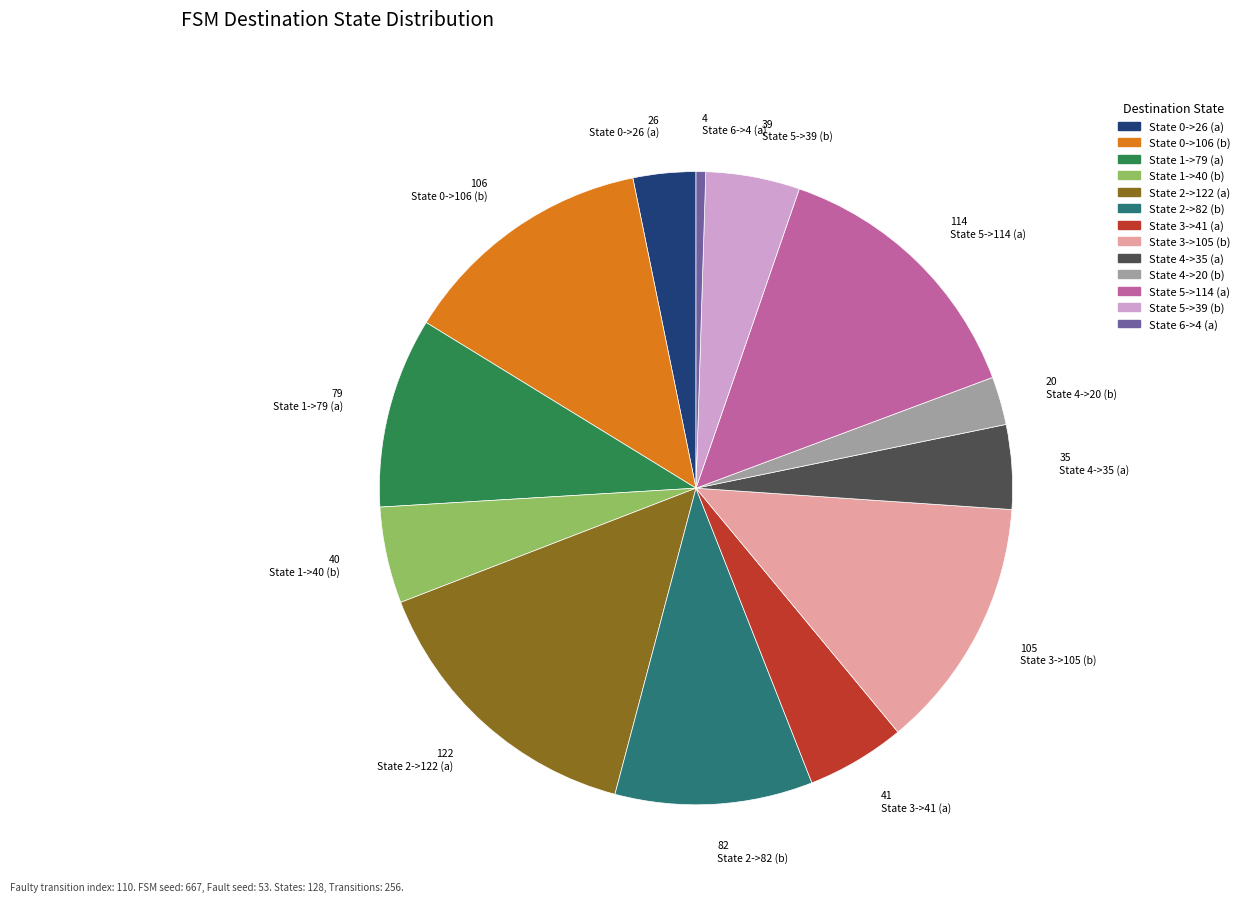

Between State 2->122 (a) and State 3->105 (b), which is larger?

State 2->122 (a)